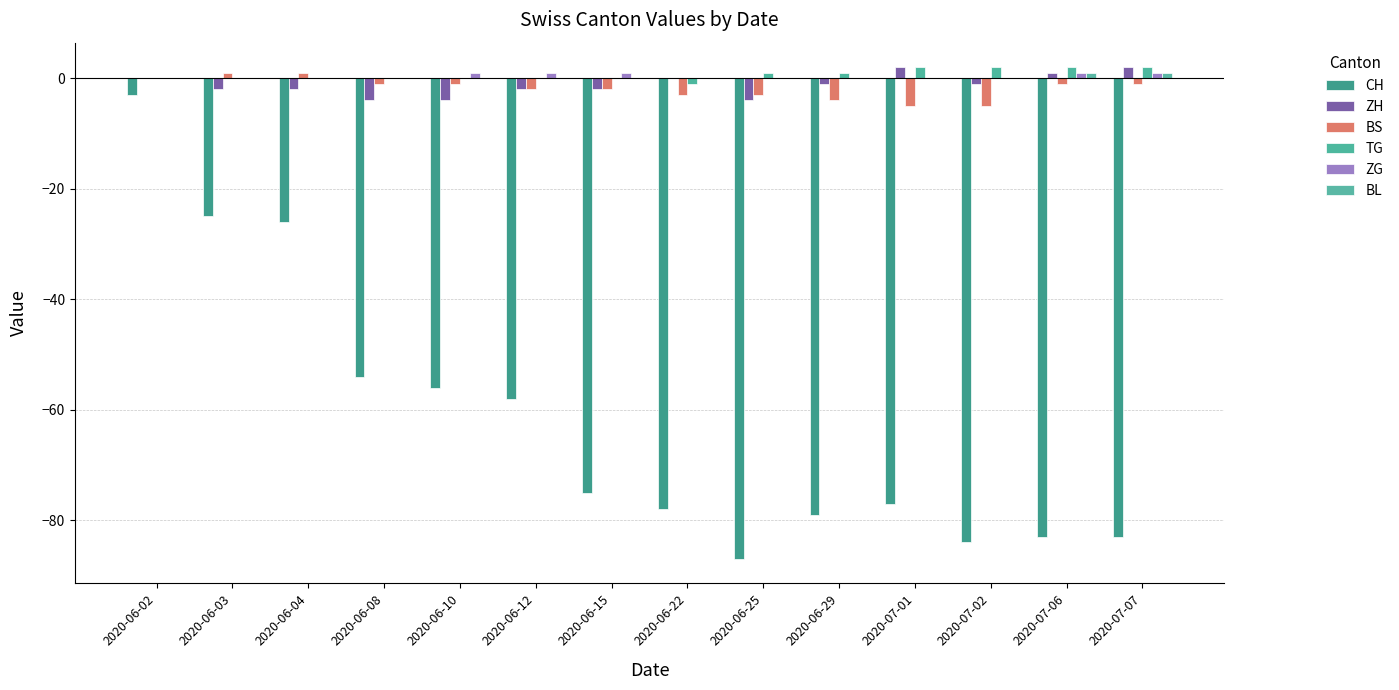

The ZG series shows 0 at 2020-06-25. True or false?

True